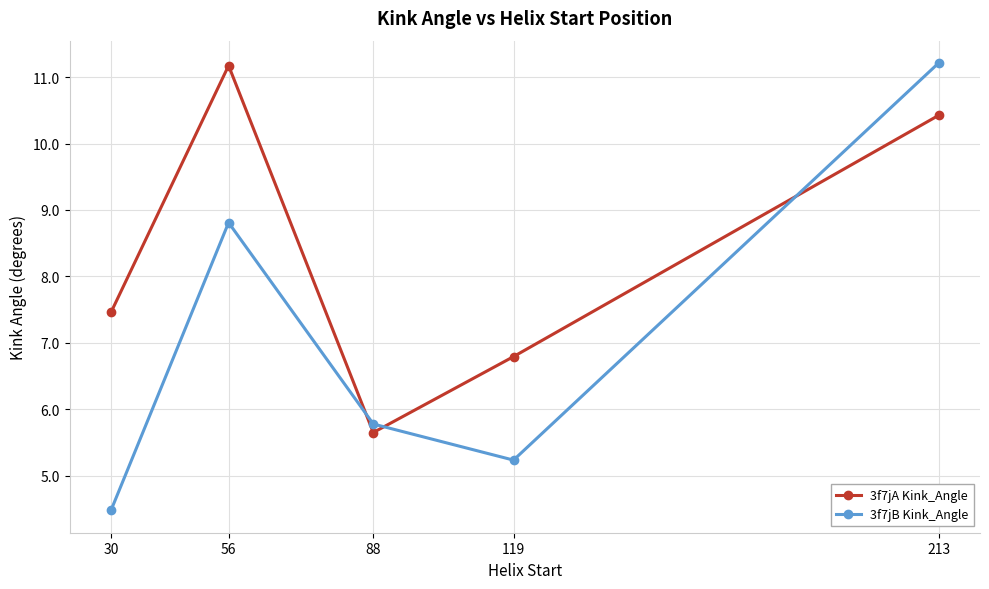

Which series changed the most between 30 and 88?

3f7jA Kink_Angle